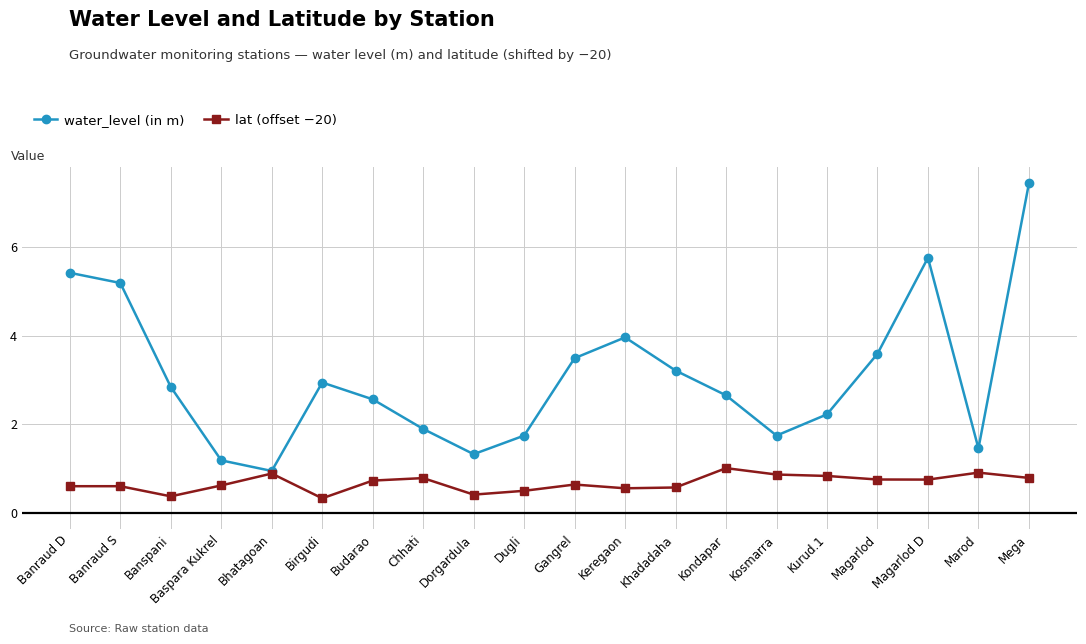

Which series has the largest total across all categories?

water_level (in m)